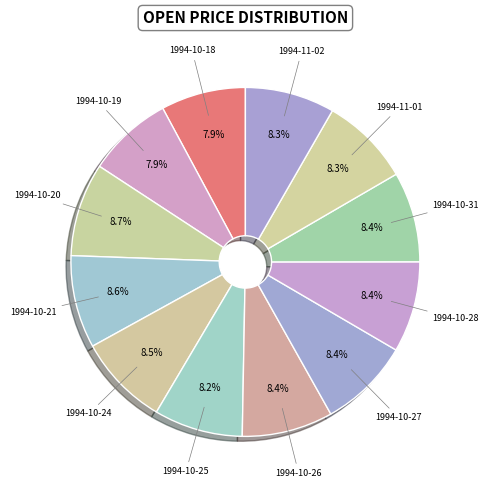

How much of the chart is everything except 1994-10-25?

91.8%